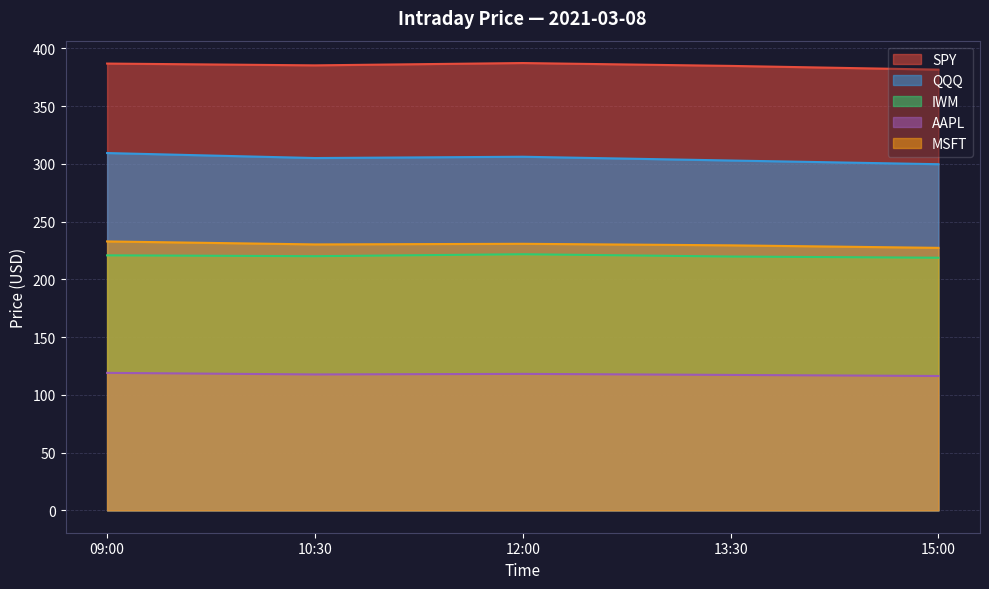

At which category is the sum across all series the highest?

09:00